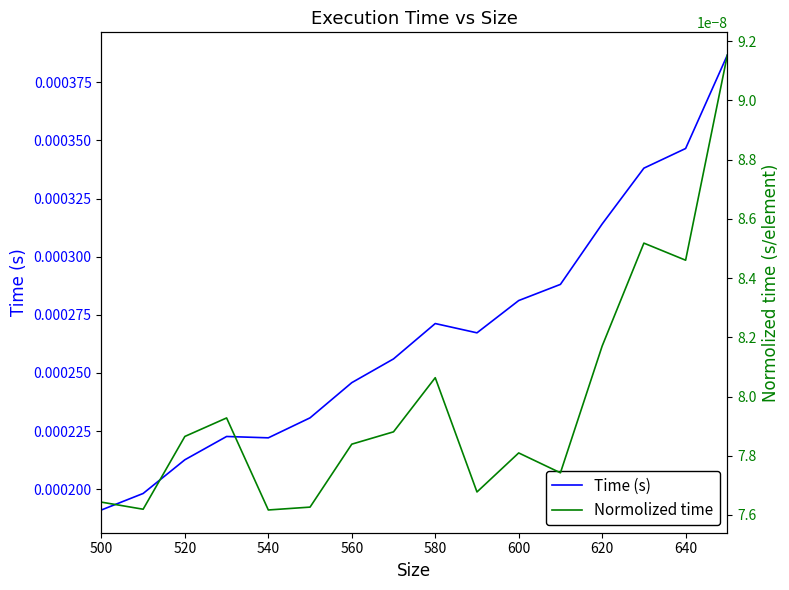

List the series in order of their overall mean, highest first.

Time (s), Normolized time